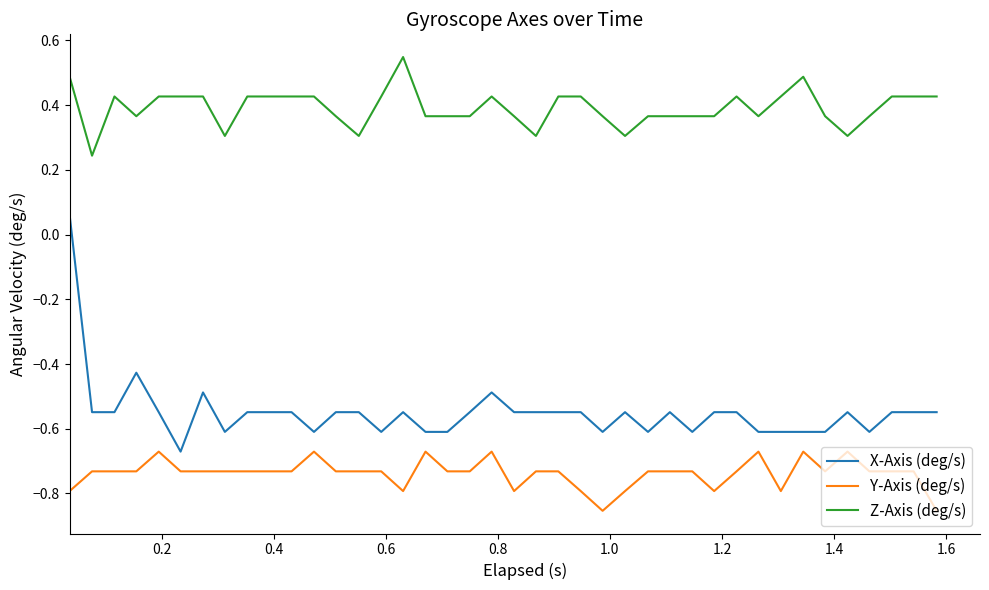

Count the number of categories in the chart.

40